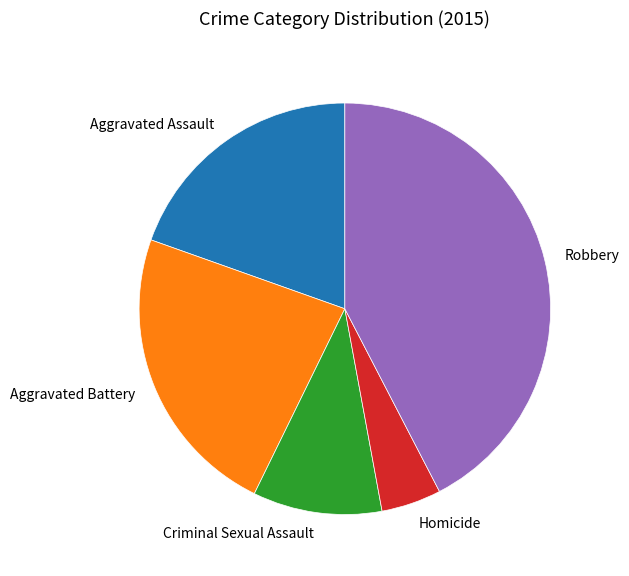

Count the number of slices in the pie.

5